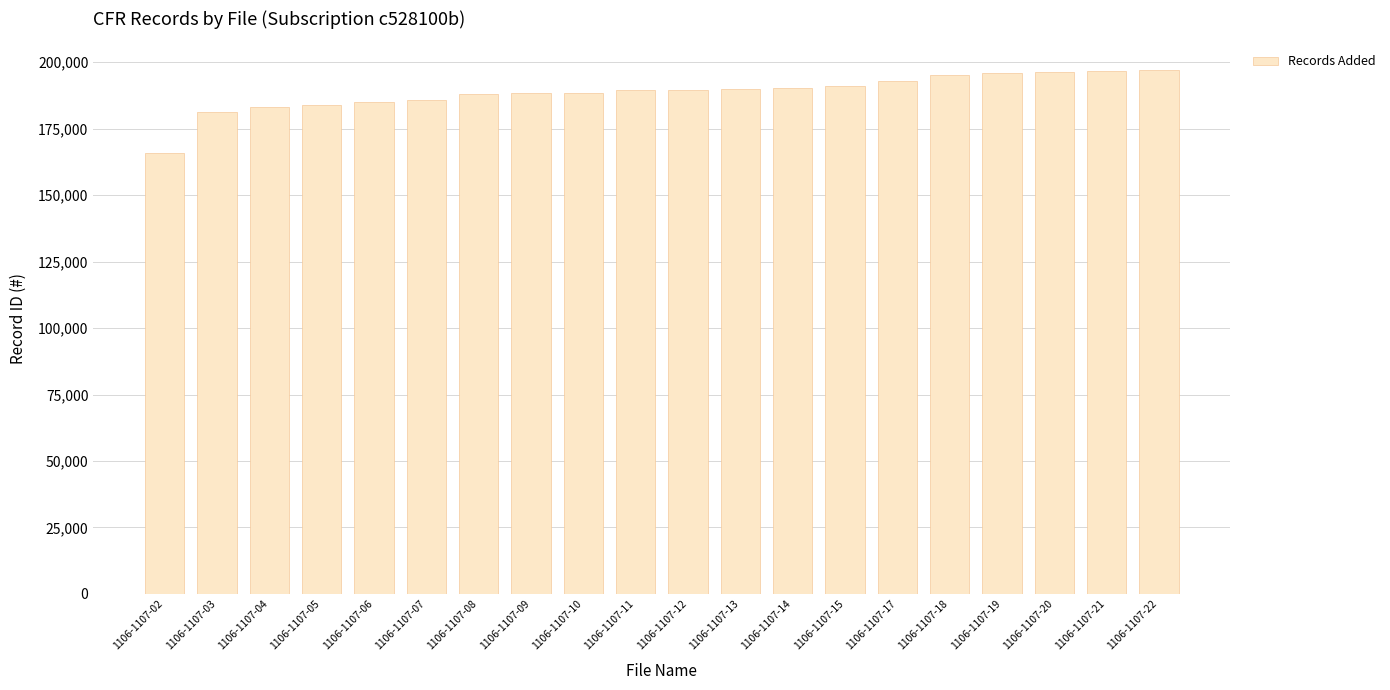

What is the difference between the maximum and minimum values?

31229